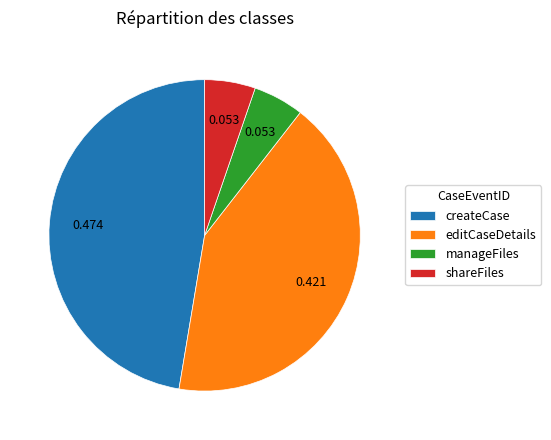

Which category has the biggest portion of the pie?

createCase